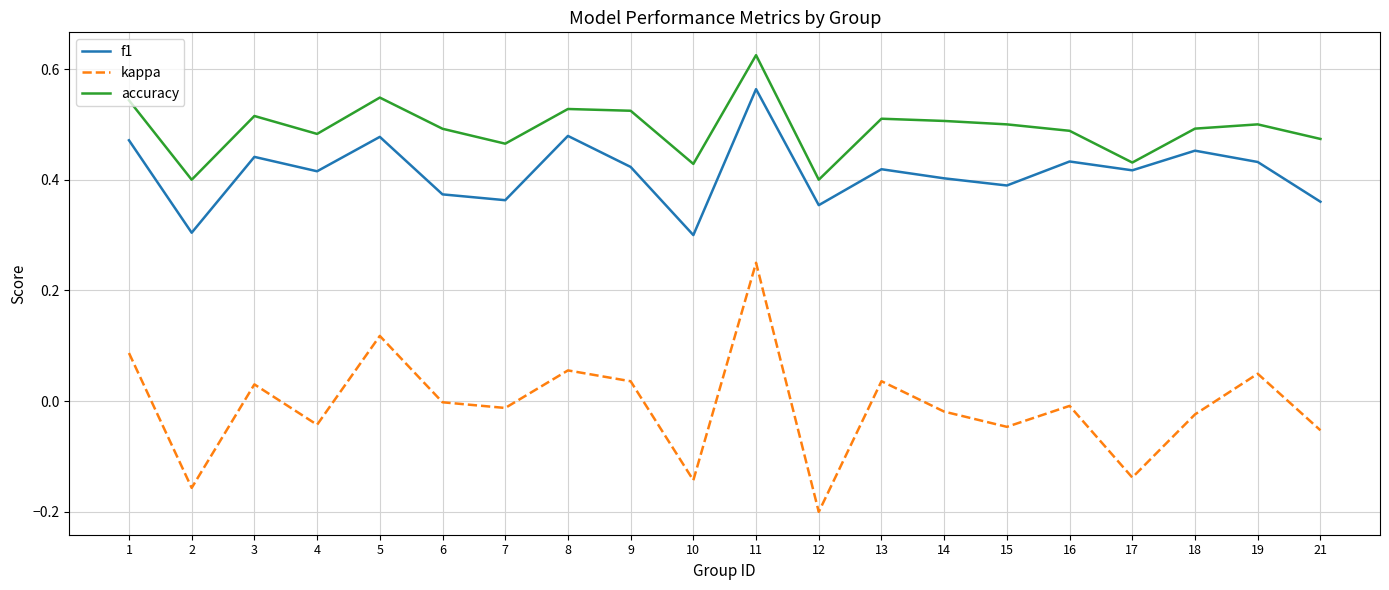

True or false: kappa and accuracy intersect in this chart.

False